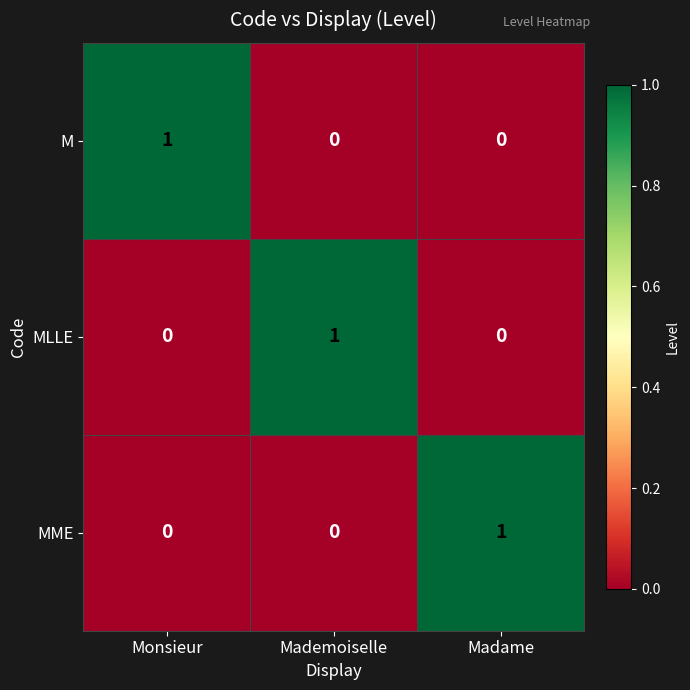

Count the M values in the range 0 to 1.

3